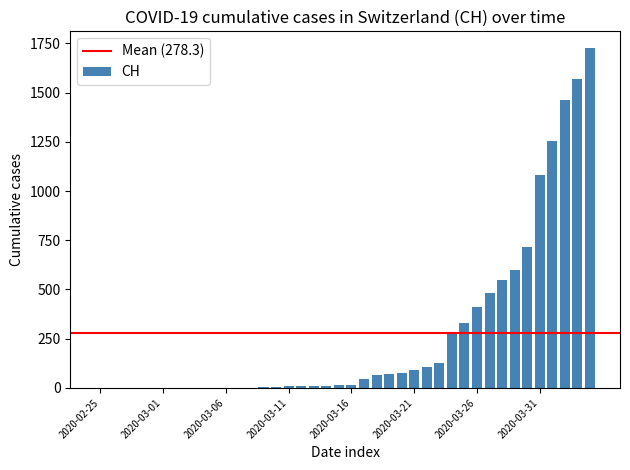

What is the sum of all values?

11131